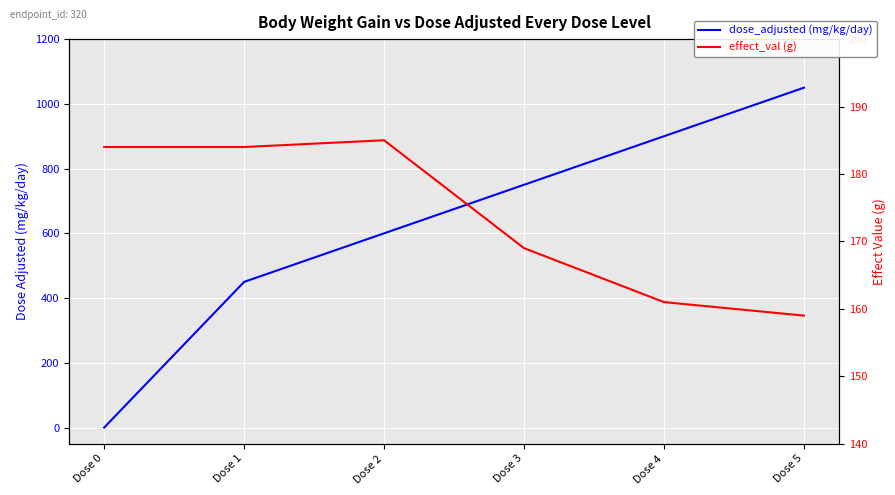

True or false: effect_val (g) has a value of 305 at Dose 2.

False